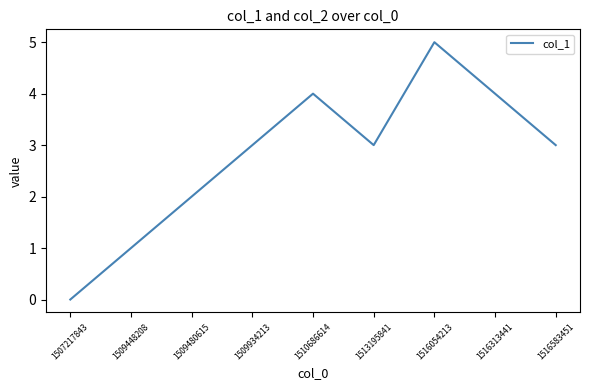

What is the change in value from 1509448208 to 1516313441?

+3